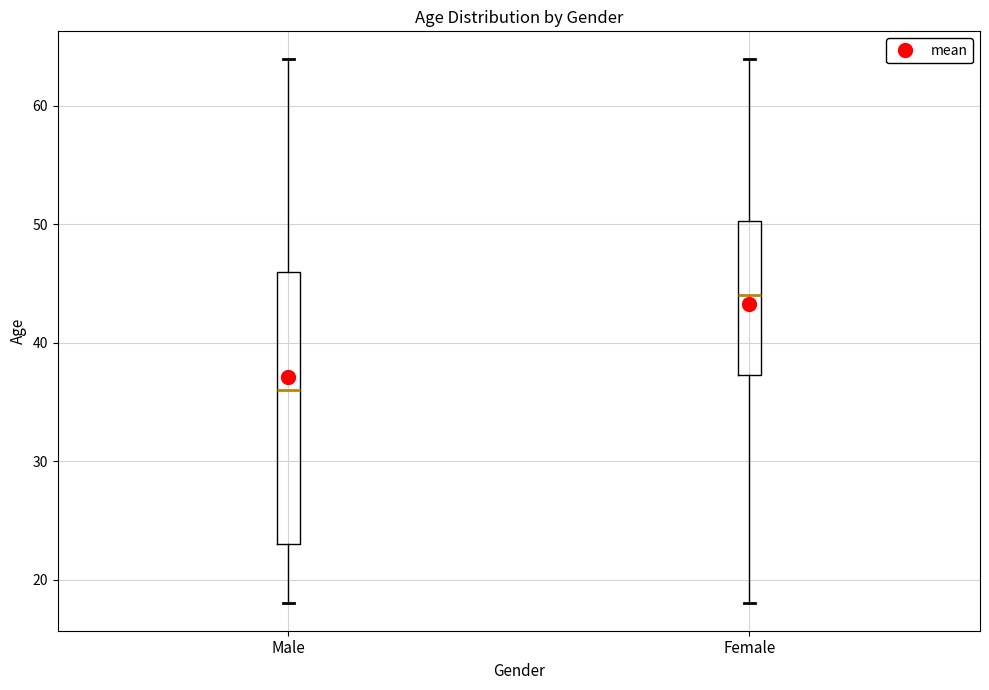

Reading left to right, read every box against the y-axis: the position of its median line, the range the box covers, and the ends of its whiskers. The values are not printed on the chart, so give them approximately, as read against the axis.

Male: median 36, box 23 to 46, whiskers 18 to 64
Female: median 44, box 37 to 50, whiskers 18 to 64